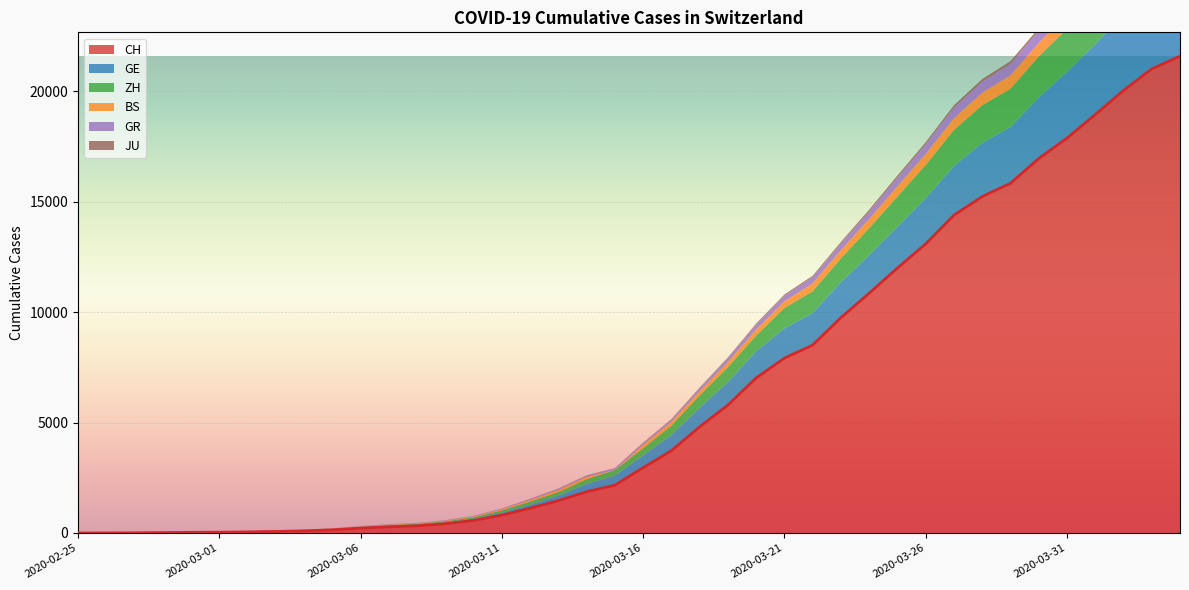

Which series has the largest total across all categories?

CH